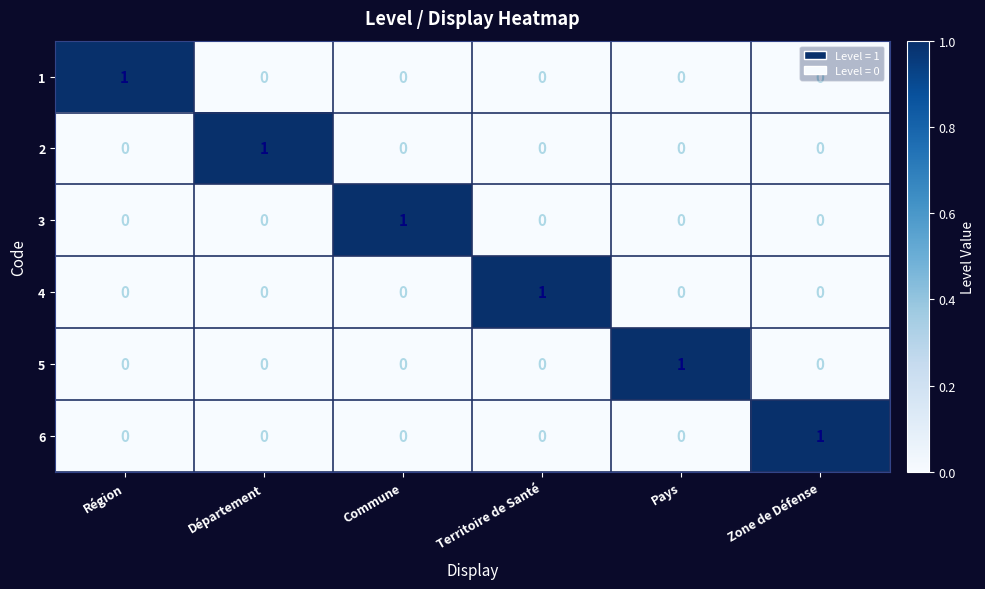

The 2 series shows -1 at Territoire de Santé. True or false?

False